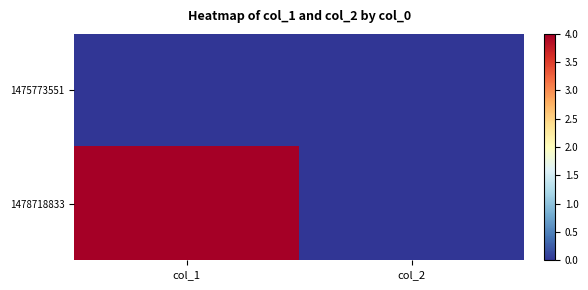

List the series in order of their peak value, highest first.

1478718833, 1475773551